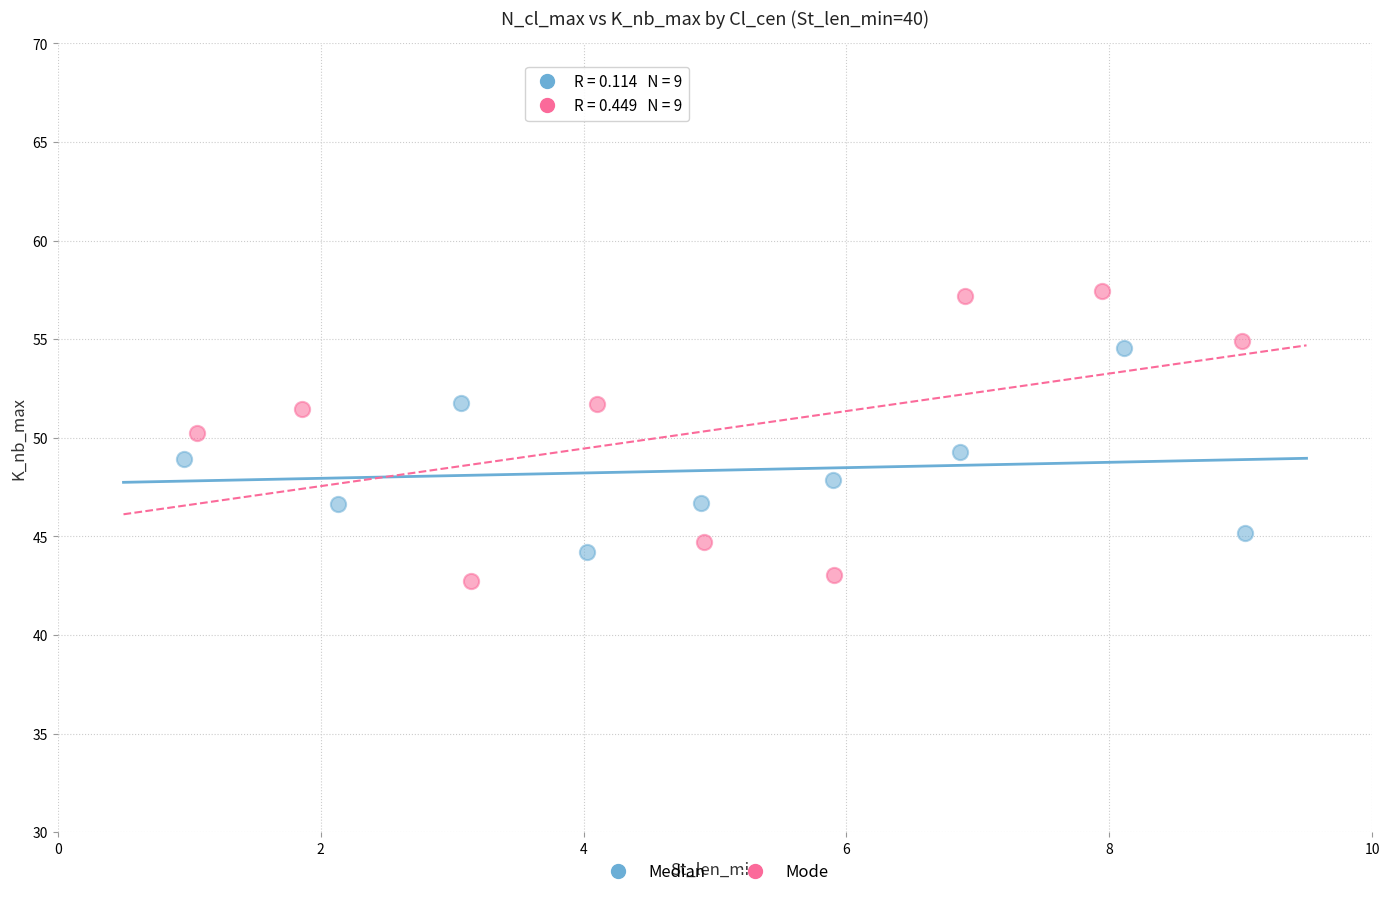

Which series has the largest Y range (max minus min)?

Mode